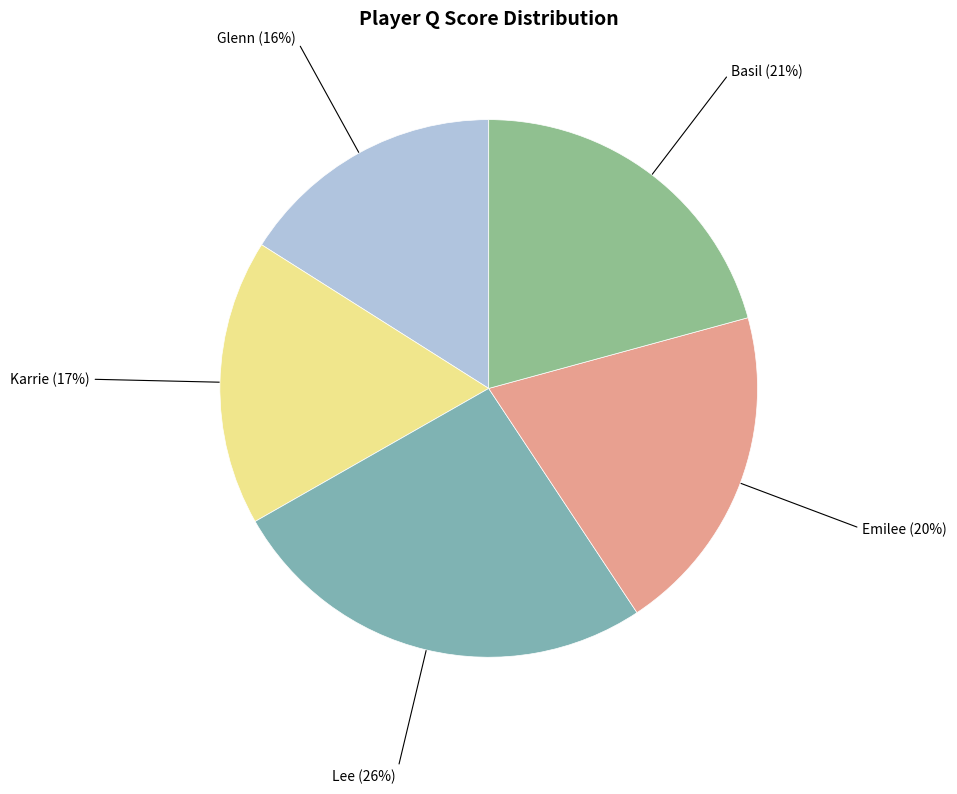

Approximately how many times larger is the value at Emilee (20%) compared to Glenn (16%)?

1.2